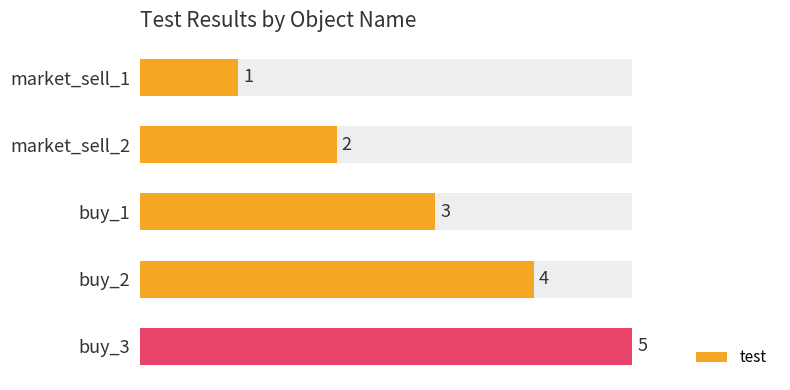

Reading left to right, what are all the values shown in this chart?

1	2	3	4	5